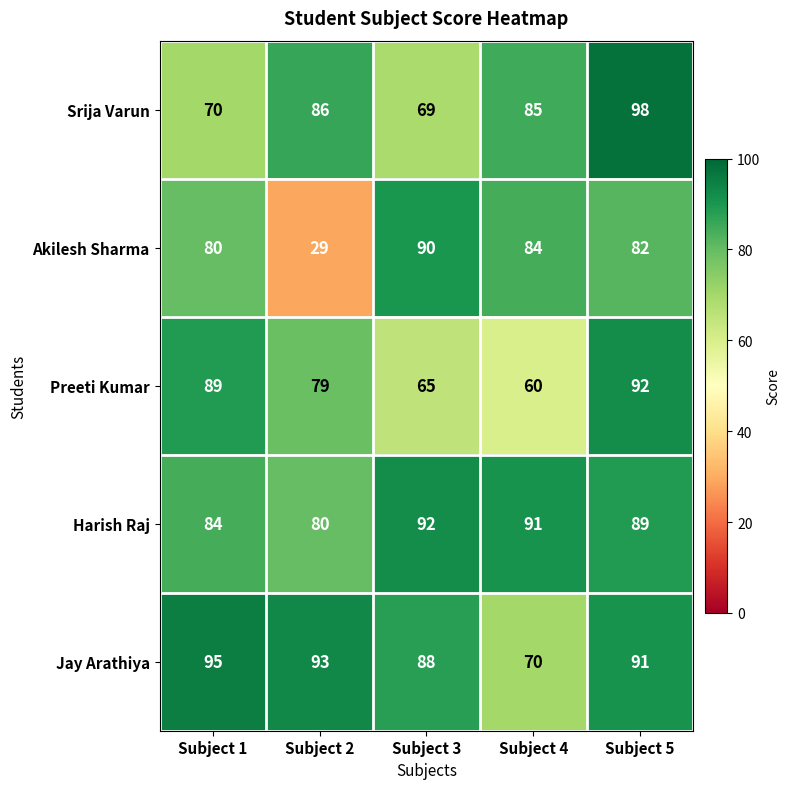

Which series has the widest spread of values?

Akilesh Sharma